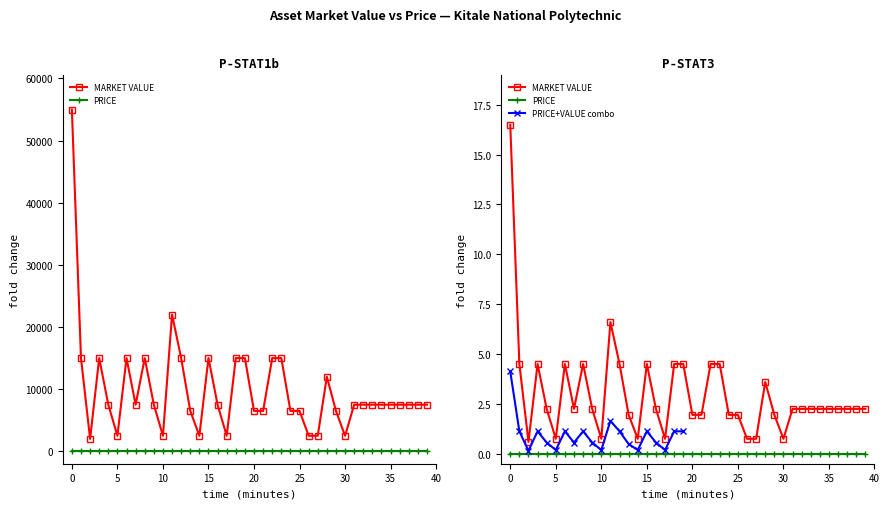

How many values exceed 2?

26